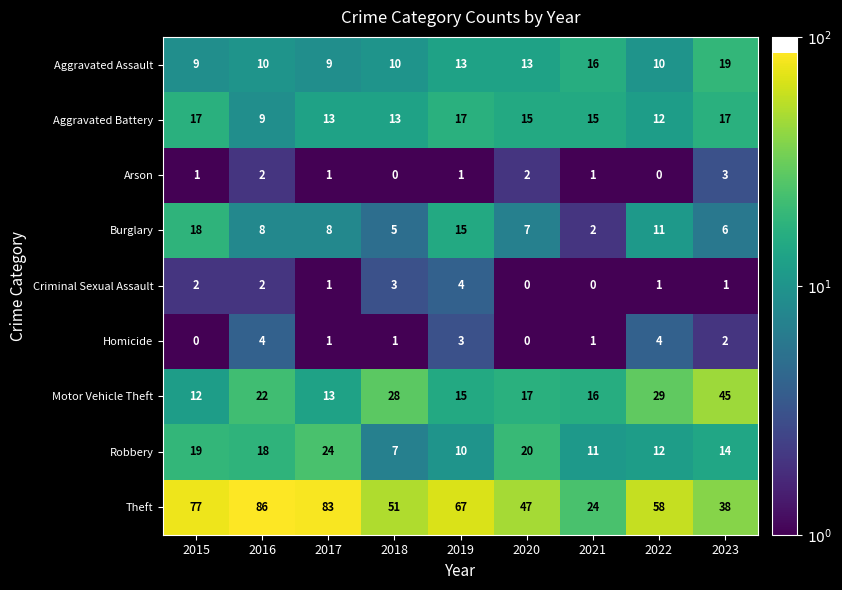

What is the spread (max minus min) of values at 2018?

51